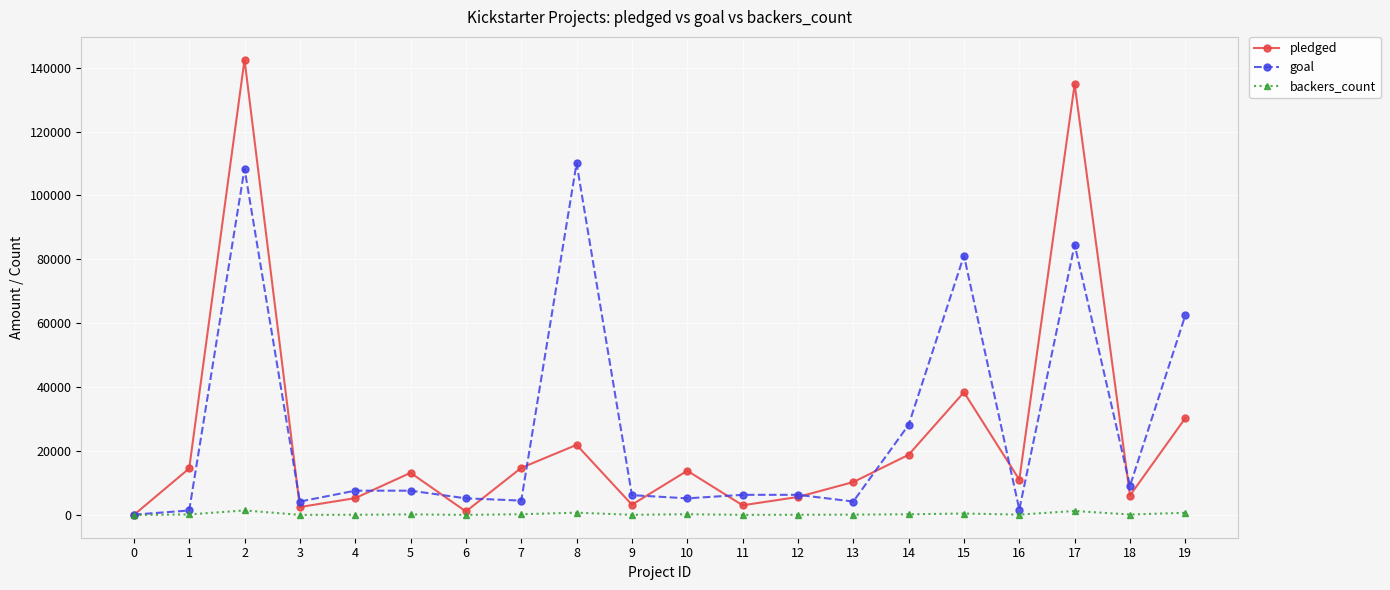

True or false: goal has a value of 166185 at 1.

False